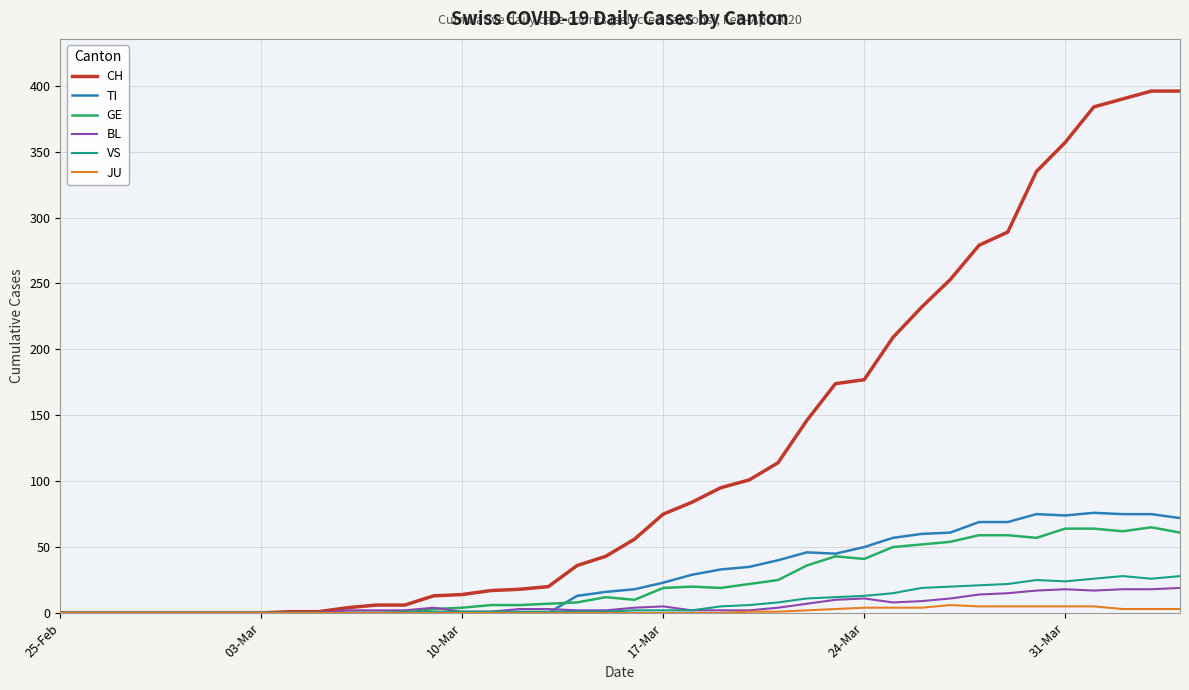

Which series has the widest spread of values?

CH